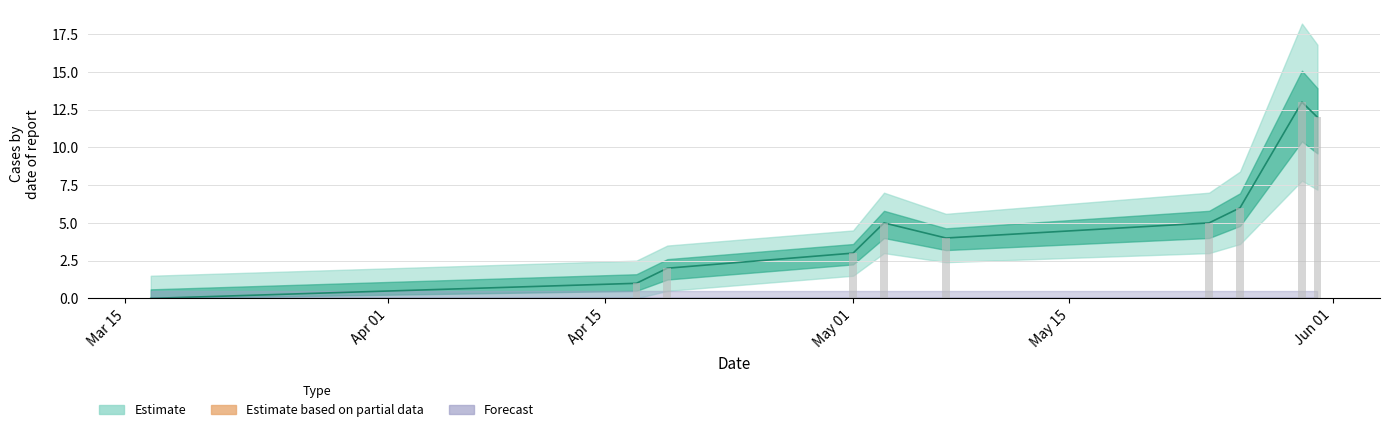

What position from the left is Mar 15?

1